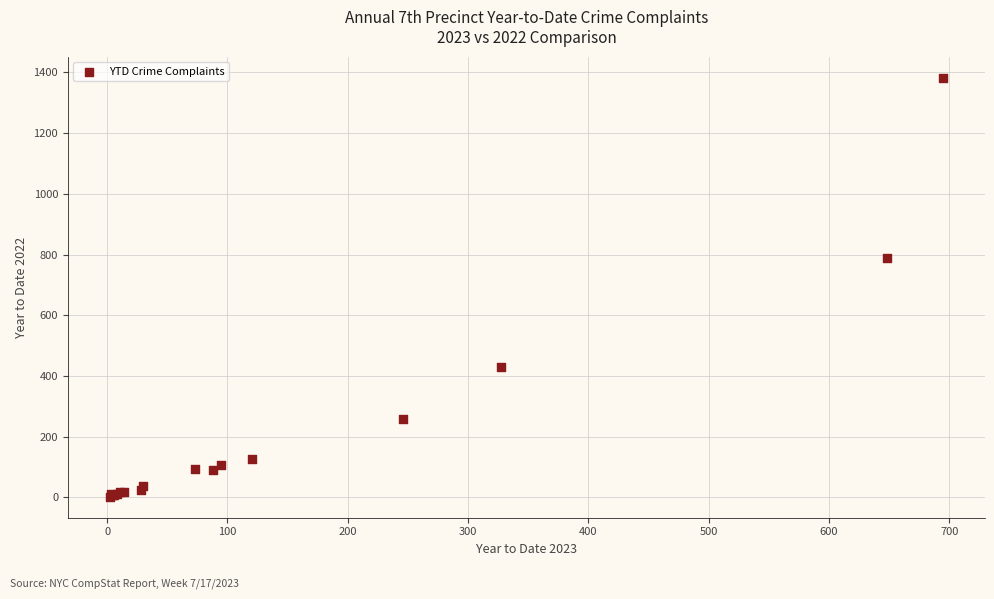

What Y value in the scatter plot is closest to 692?

789